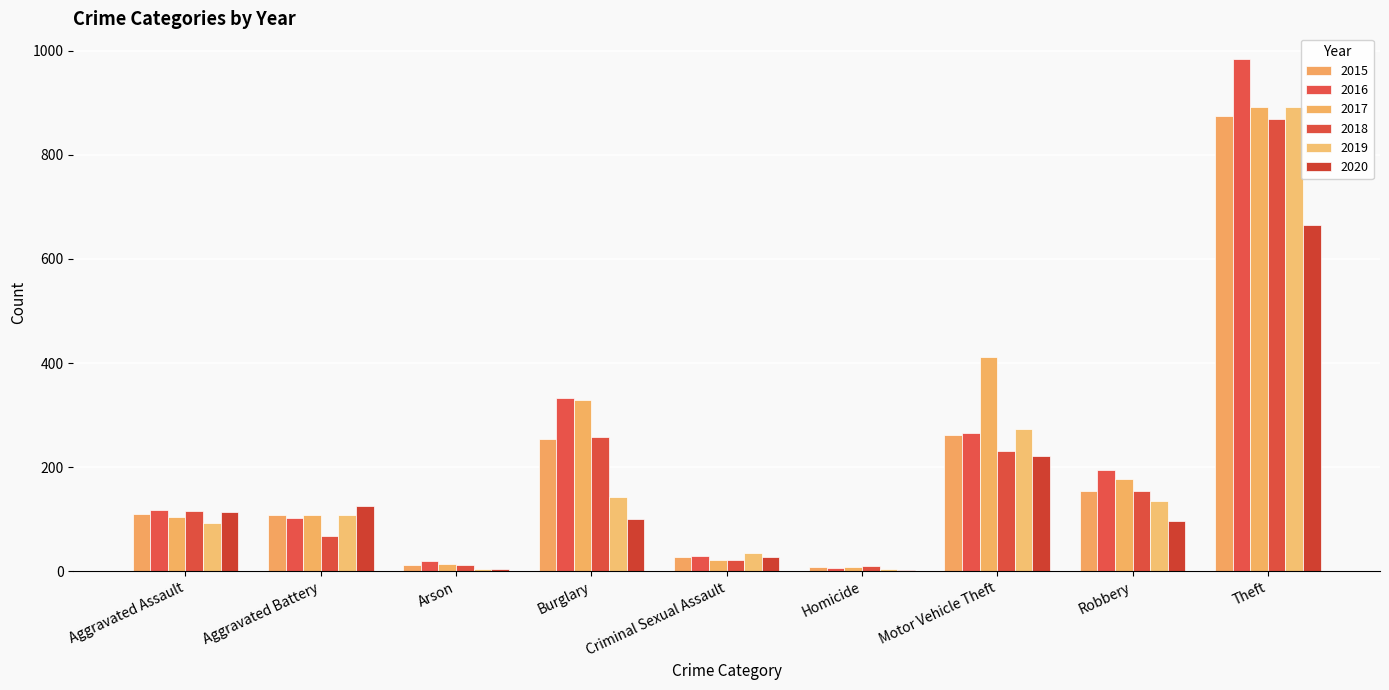

The value of 2020 at Aggravated Battery is 218. True or false?

False